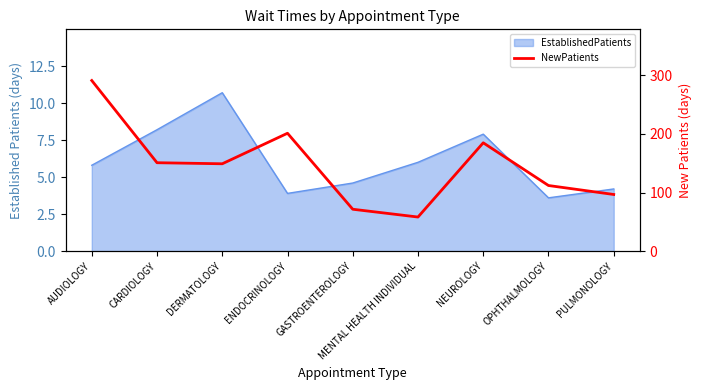

At which category does the chart reach its minimum across all series?

MENTAL HEALTH INDIVIDUAL